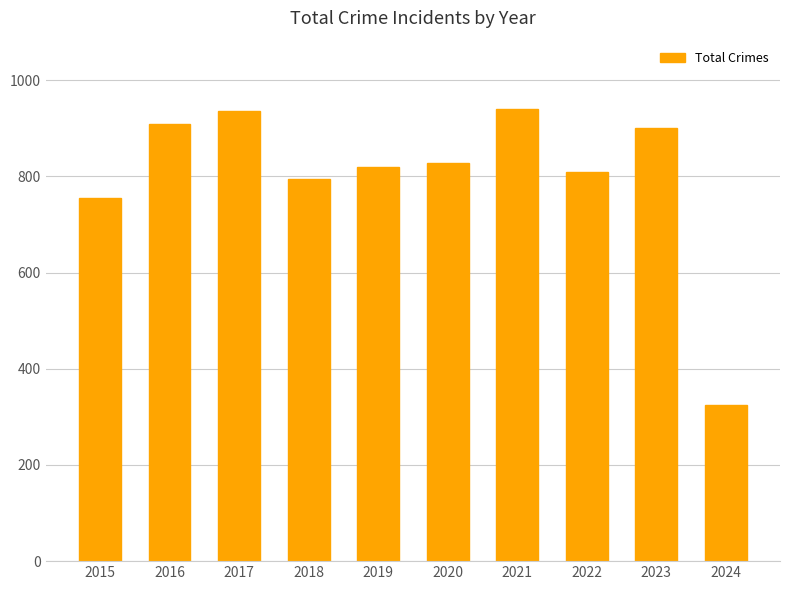

What is the minimum value shown in the chart?

324